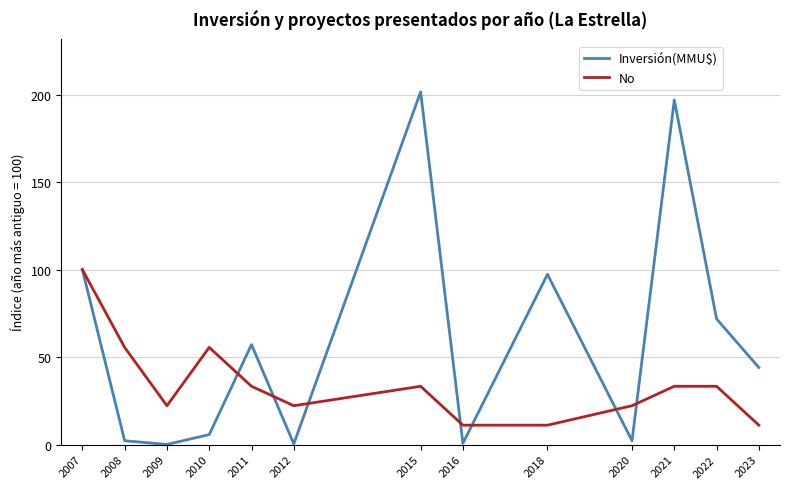

Rank the series by their maximum value, from highest to lowest.

Inversión(MMU$), No